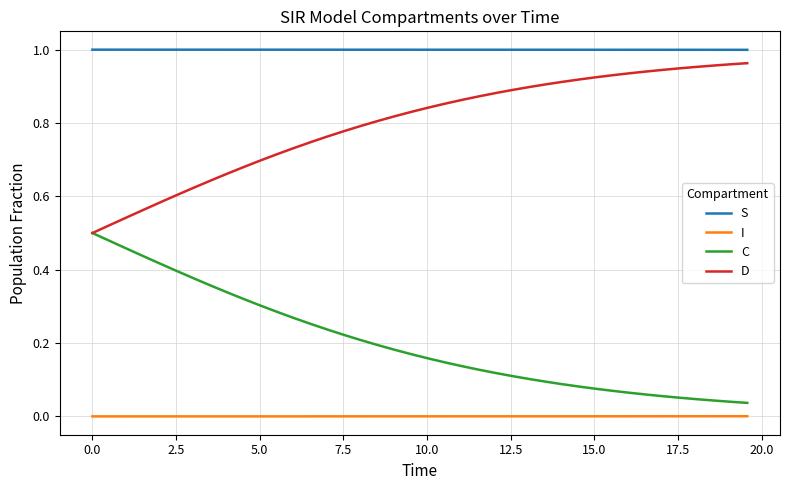

Which series has the largest total across all categories?

S